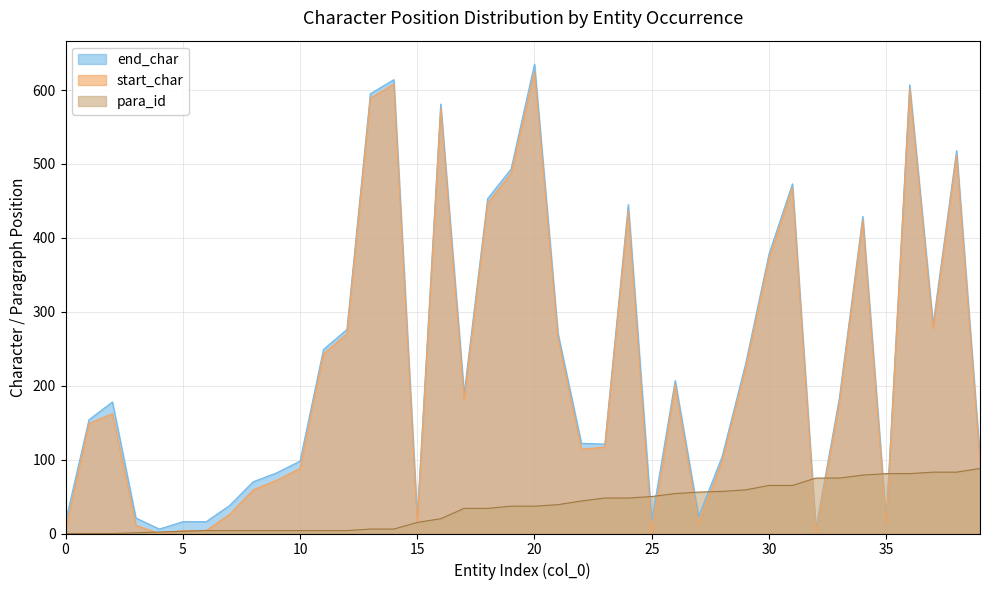

True or false: para_id has more than 2 interior local peaks.

False